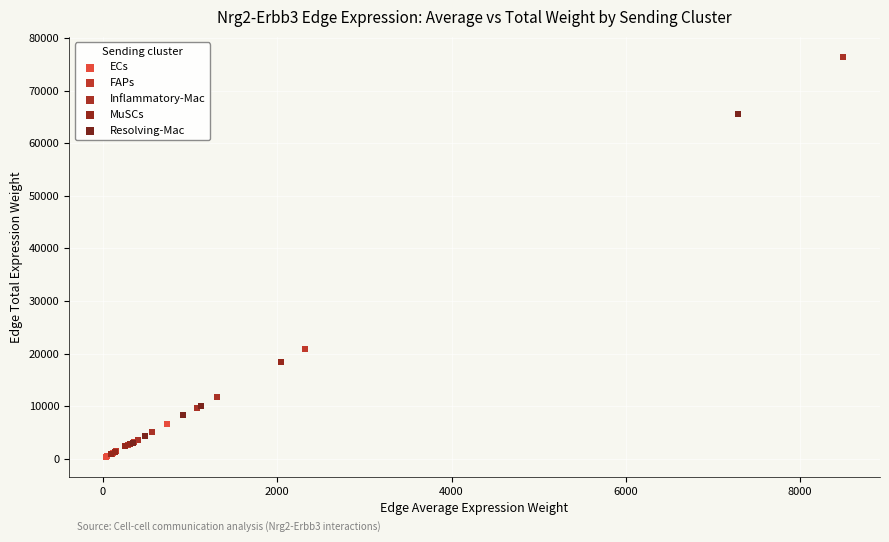

What are all the series names shown in the legend?

ECs, FAPs, Inflammatory-Mac, MuSCs, Resolving-Mac